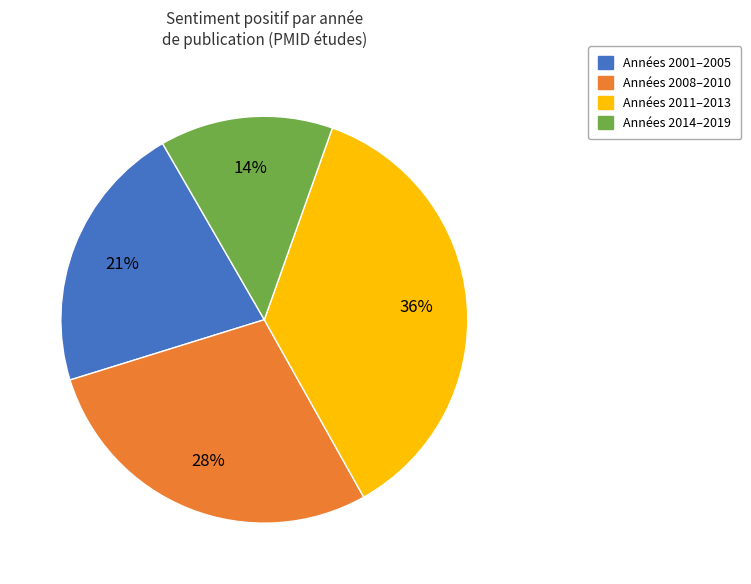

To the nearest percent, what is the average slice percentage?

25%